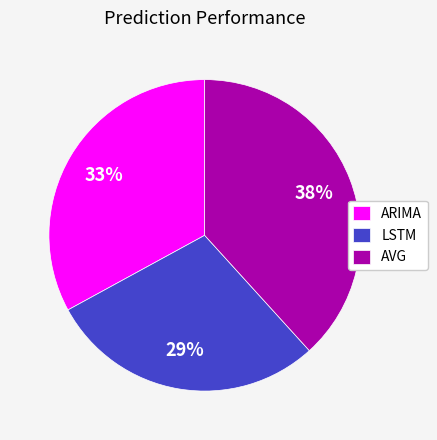

Rank the categories by value from highest to lowest.

AVG, ARIMA, LSTM